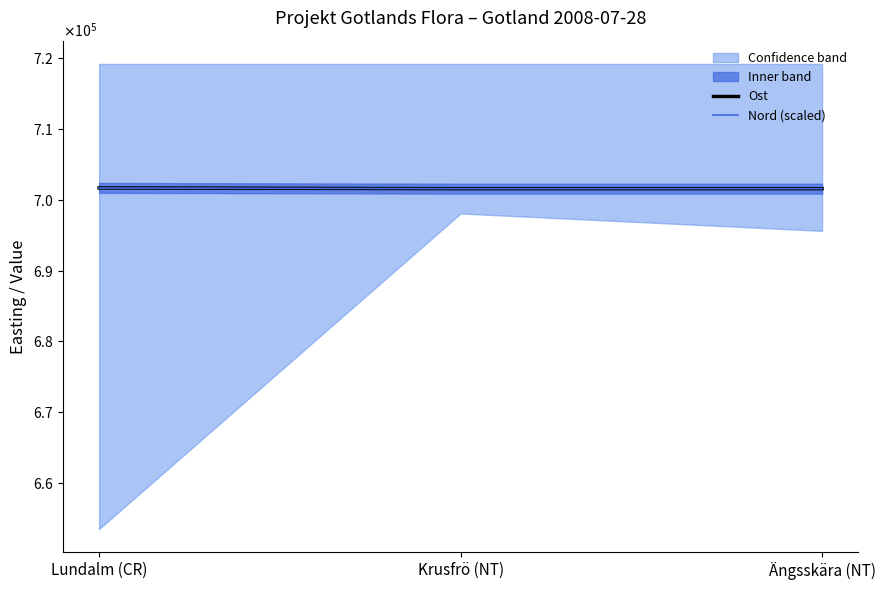

What is the value of the Ost point at the 1st from the left?

701686.8